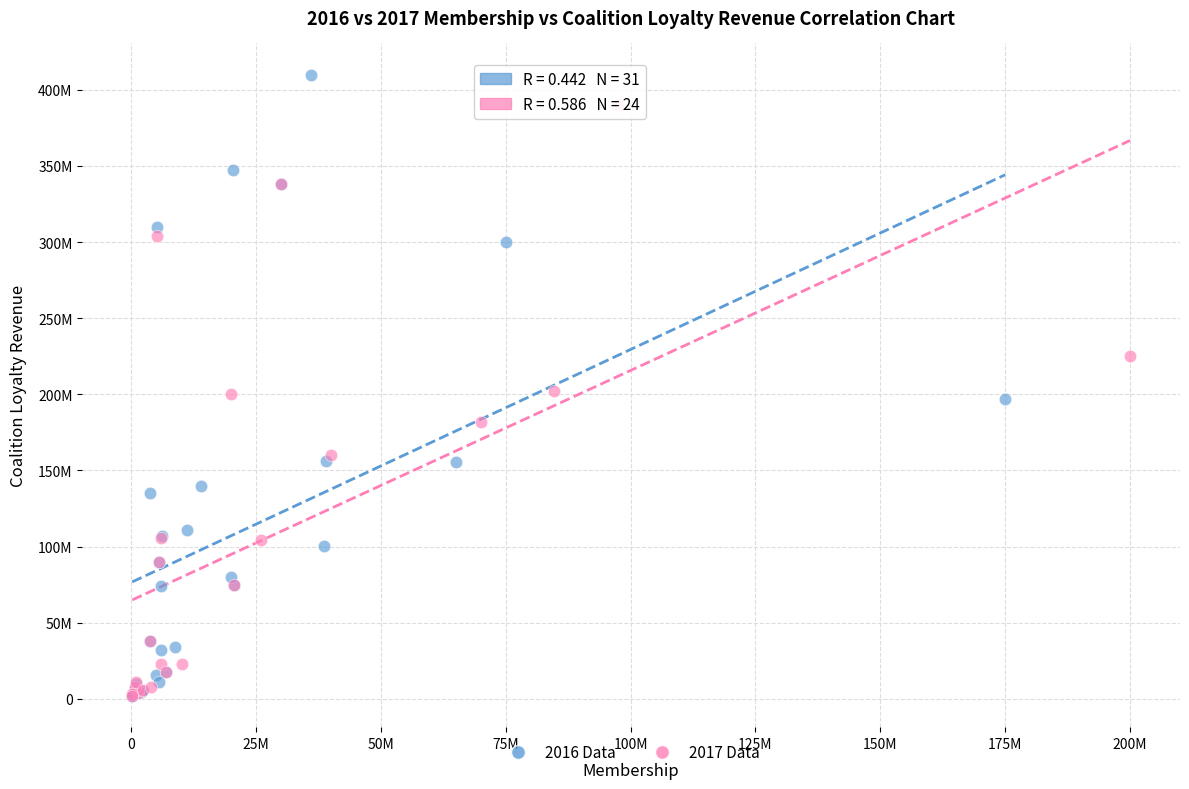

Which series contains the highest Y value?

2016 Data